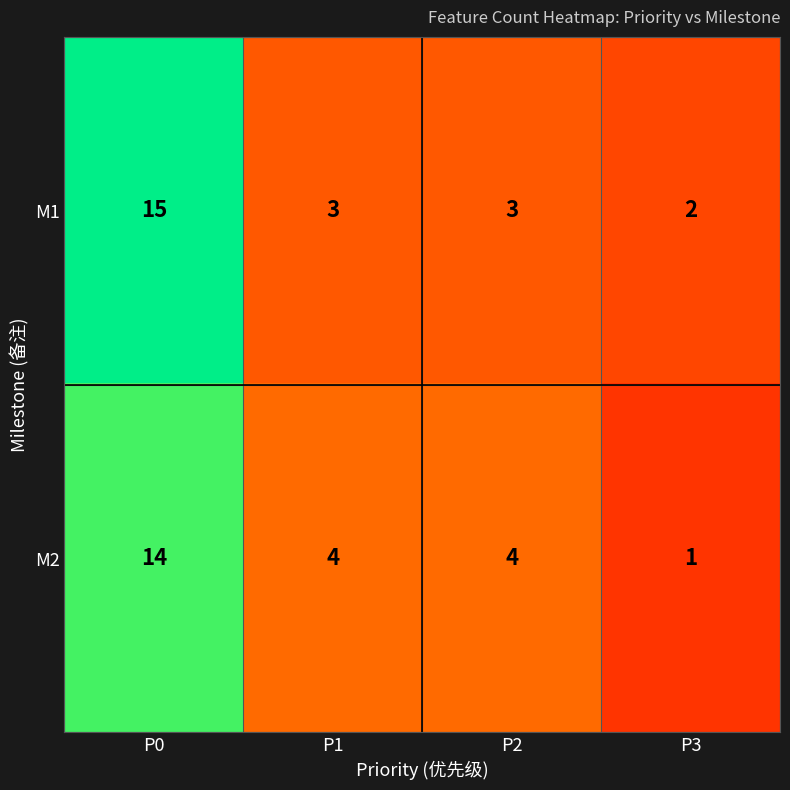

How many series are shown in this chart?

2